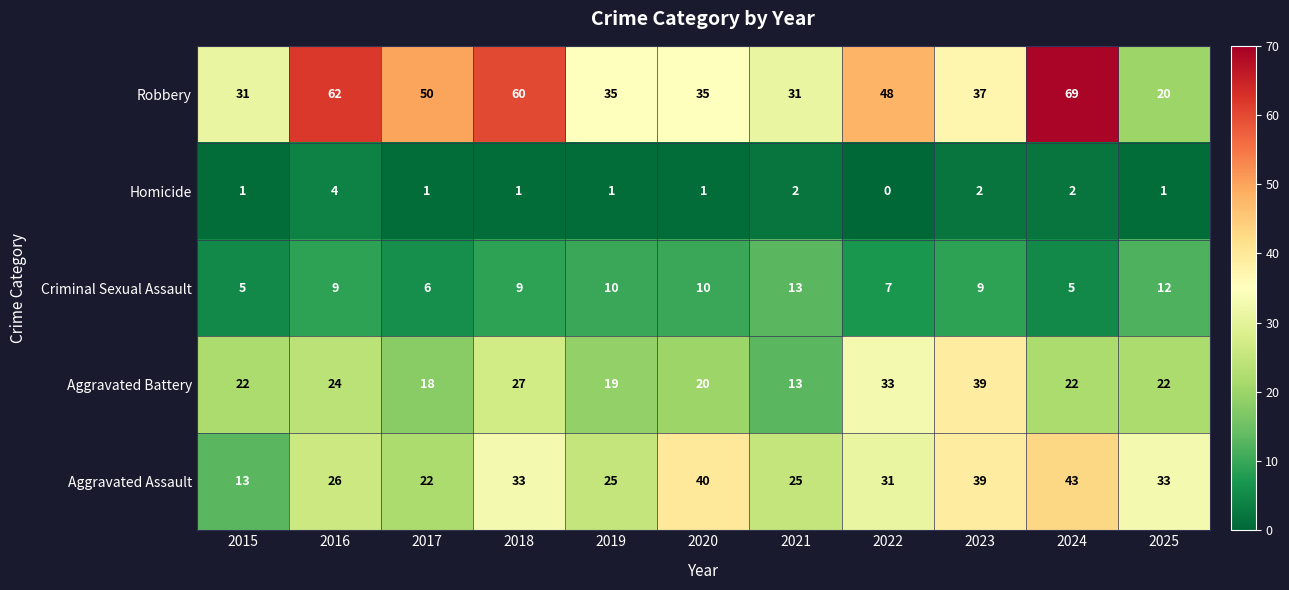

Which category has the highest value in the Aggravated Battery series?

2023